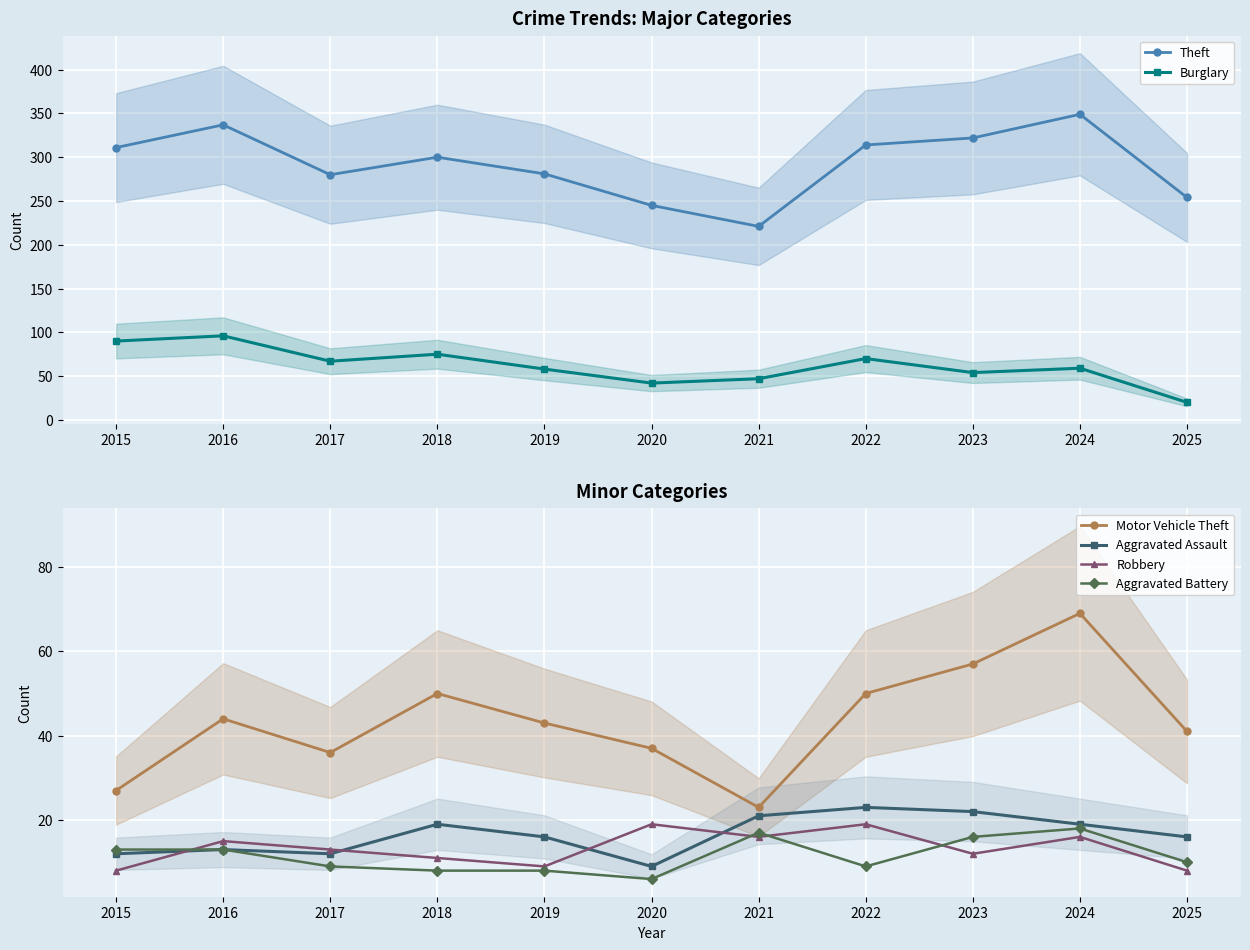

True or false: Motor Vehicle Theft has more than 1 points higher than both neighbors.

True